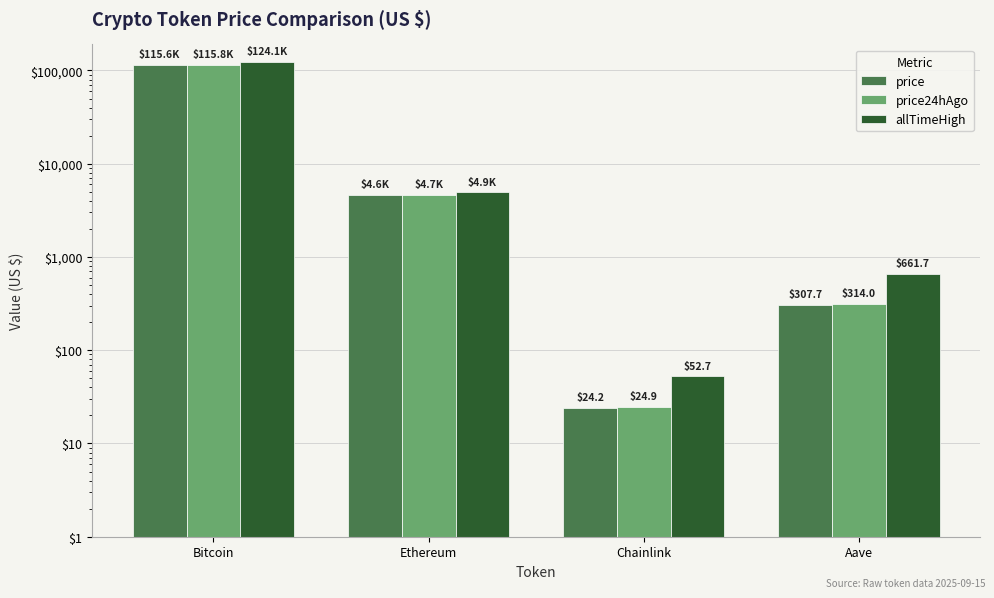

What is the minimum value for allTimeHigh?

52.7